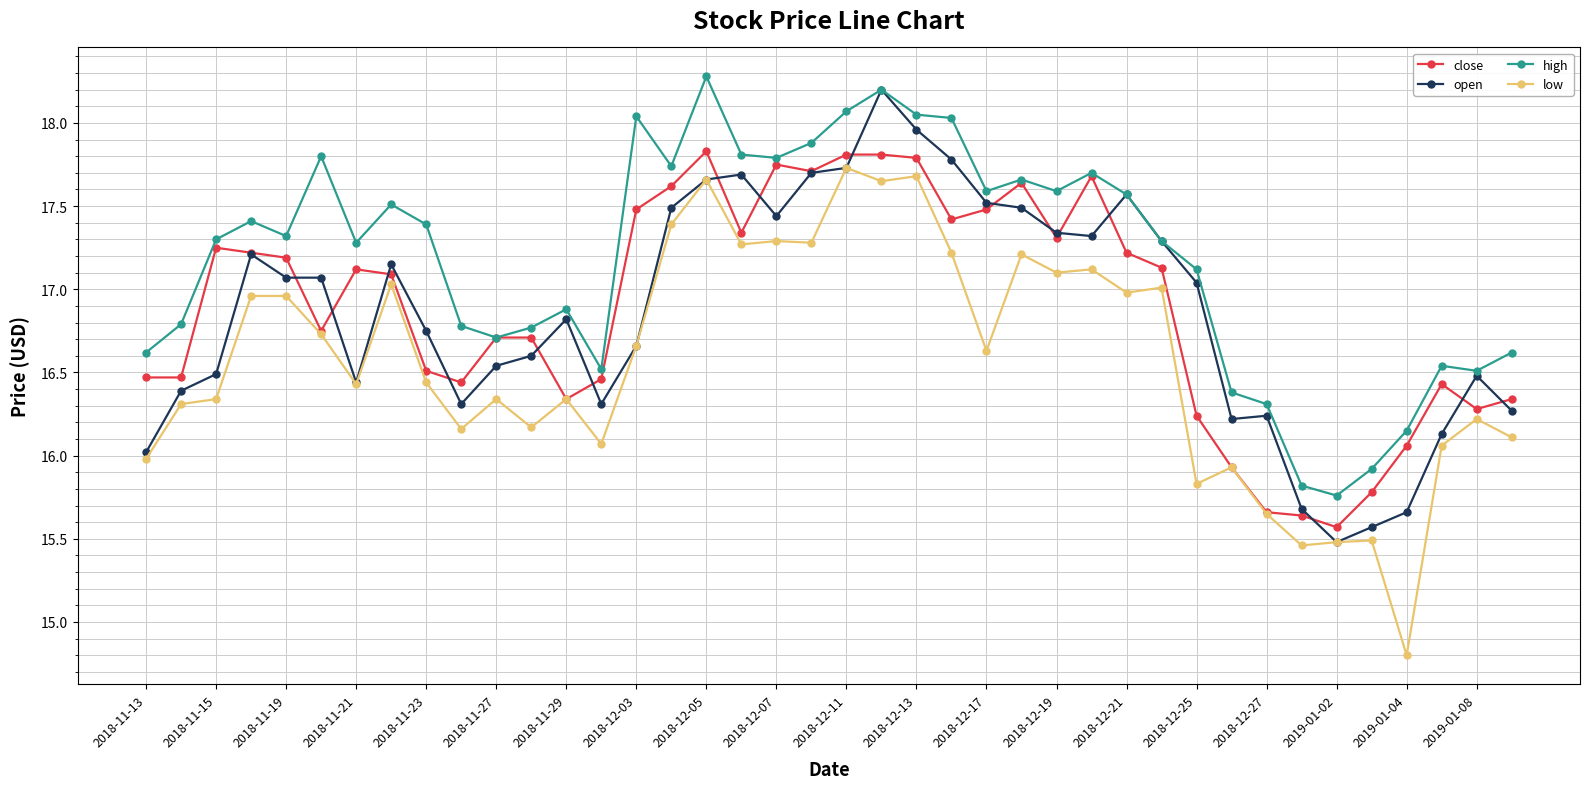

How many lines are shown in the chart?

4